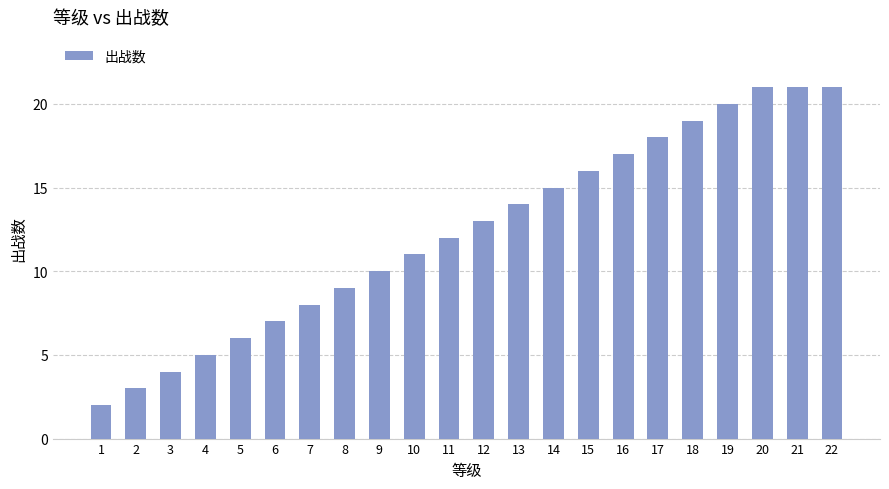

Reading right to left, transcribe all the data shown in this chart.

22=21	21=21	20=21	19=20	18=19	17=18	16=17	15=16	14=15	13=14	12=13	11=12	10=11	9=10	8=9	7=8	6=7	5=6	4=5	3=4	2=3	1=2